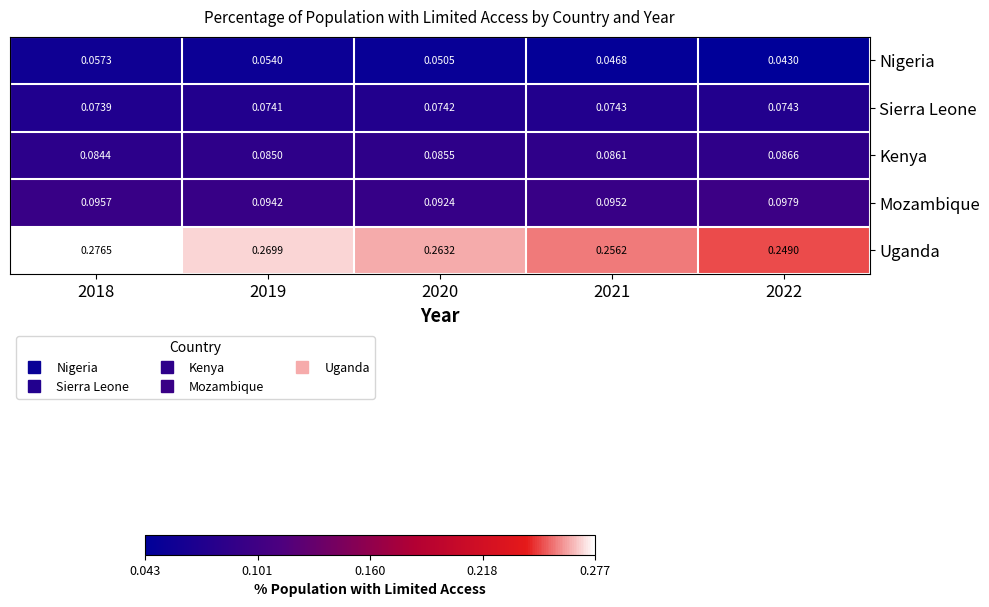

List the series in order of their peak value, highest first.

Uganda, Mozambique, Kenya, Sierra Leone, Nigeria